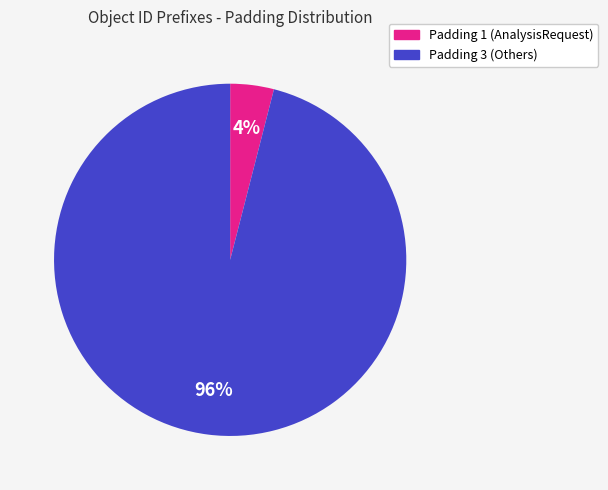

To the nearest percent, what is the difference between the largest and smallest slice percentages?

92%